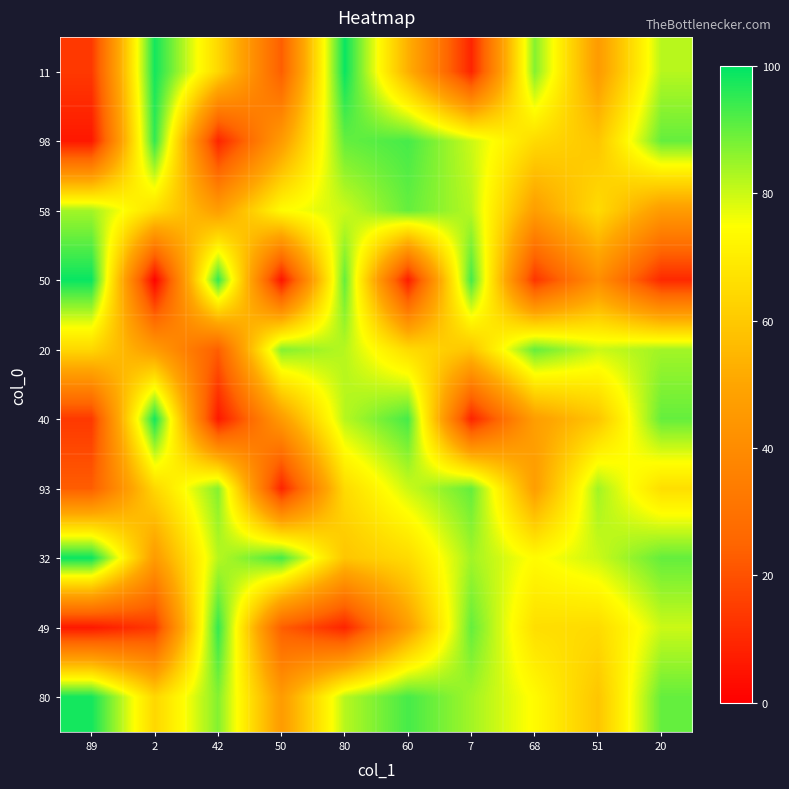

Reading right to left, list all the values displayed in this chart.

11: 20=82	51=46	68=87	7=9	60=53	80=99	50=23	42=64	2=98	89=14
98: 20=90	51=59	68=65	7=80	60=93	80=90	50=46	42=9	2=95	89=6
58: 20=46	51=65	68=47	7=82	60=90	80=80	50=74	42=47	2=66	89=84
50: 20=10	51=41	68=13	7=93	60=7	80=90	50=5	42=95	2=1	89=99
20: 20=84	51=80	68=90	7=59	60=65	80=82	50=87	42=23	2=46	89=64
40: 20=90	51=59	68=47	7=9	60=93	80=82	50=46	42=6	2=98	89=14
93: 20=66	51=84	68=47	7=90	60=80	80=65	50=9	42=87	2=64	89=23
32: 20=90	51=80	68=74	7=84	60=65	80=59	50=93	42=82	2=46	89=99
49: 20=80	51=65	68=66	7=90	60=47	80=9	50=23	42=95	2=14	89=6
80: 20=90	51=59	68=74	7=84	60=93	80=82	50=46	42=87	2=64	89=98